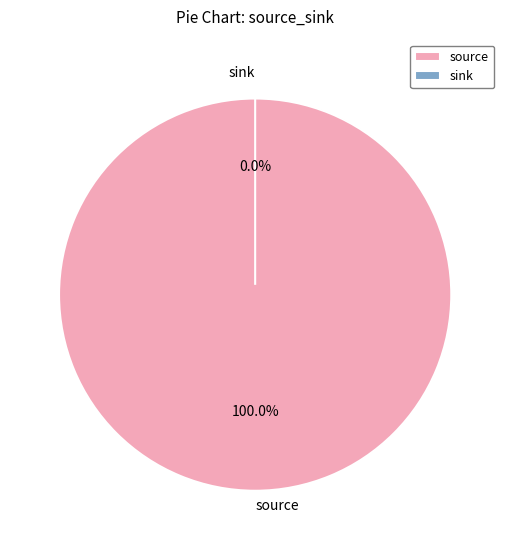

Count the number of slices in the pie.

2